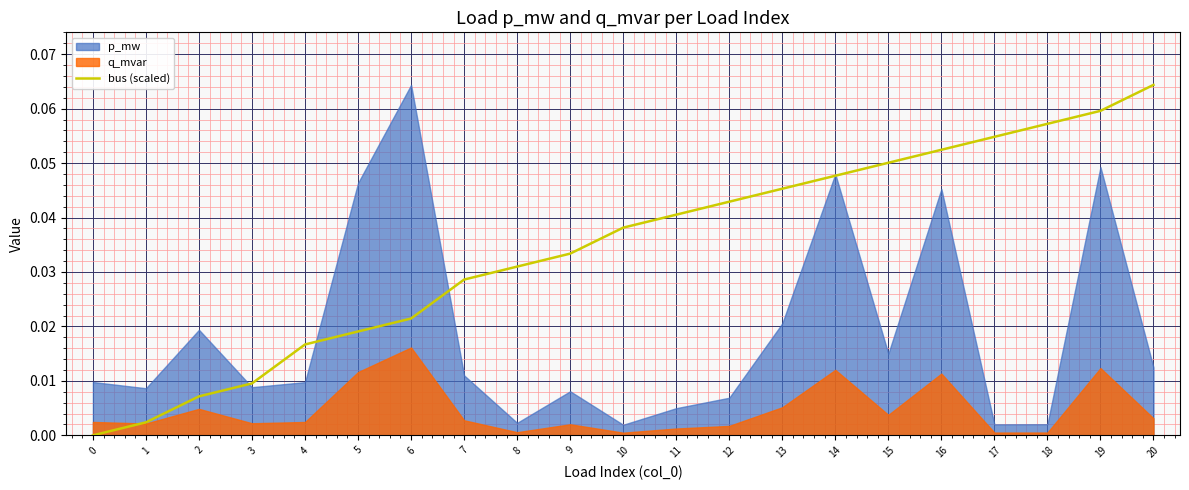

What is the difference between the second highest and second lowest values?

0.1